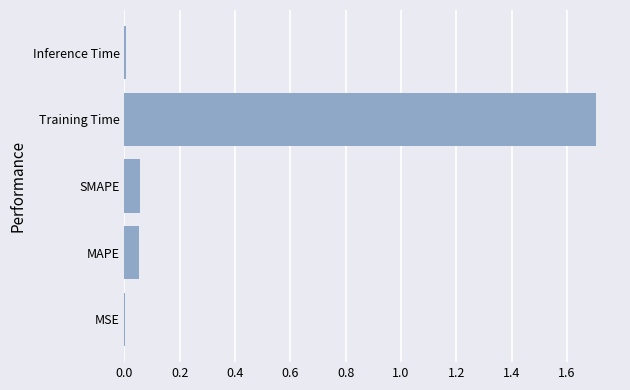

What is the sum of all values?

1.8